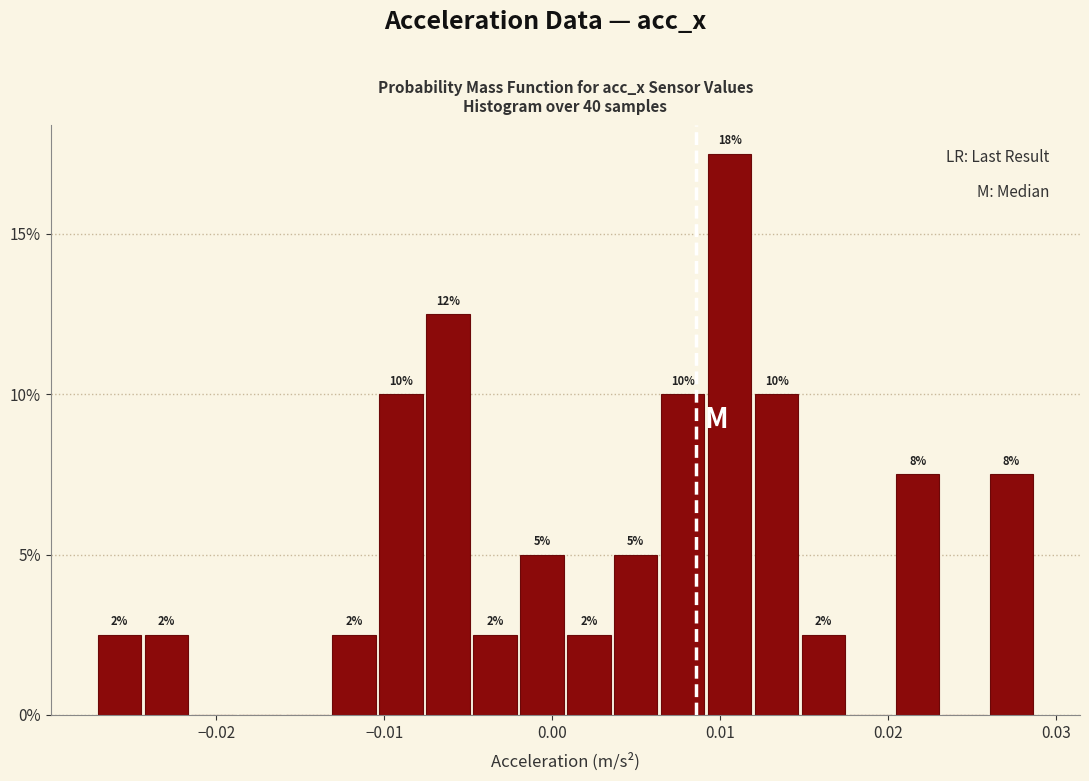

Around what value on the x-axis is the tallest bar? Give the approximate position of its centre, as read against the axis.

0.011